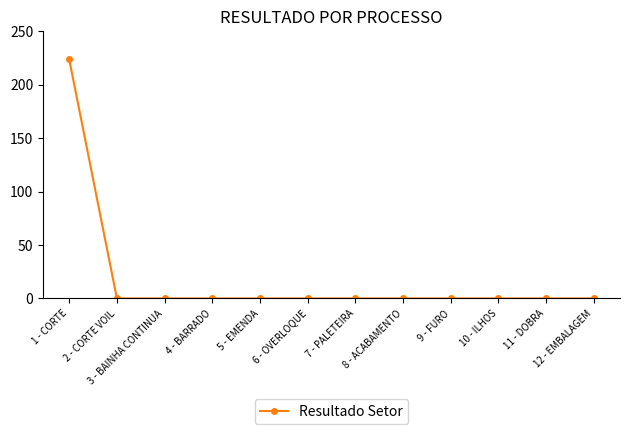

What position from the left is 10 - ILHOS?

10